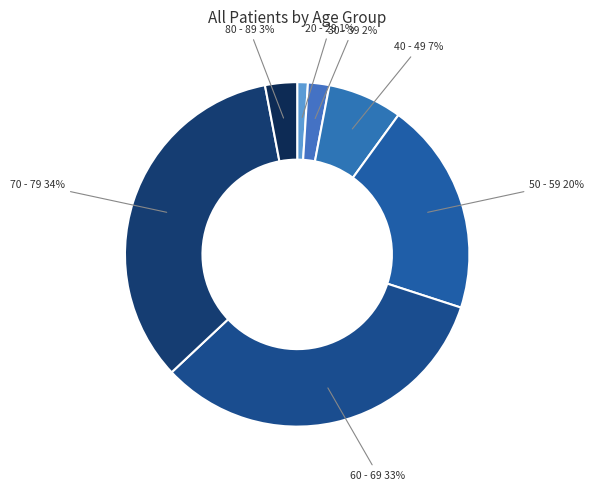

To the nearest percent, what is the average slice percentage?

14%